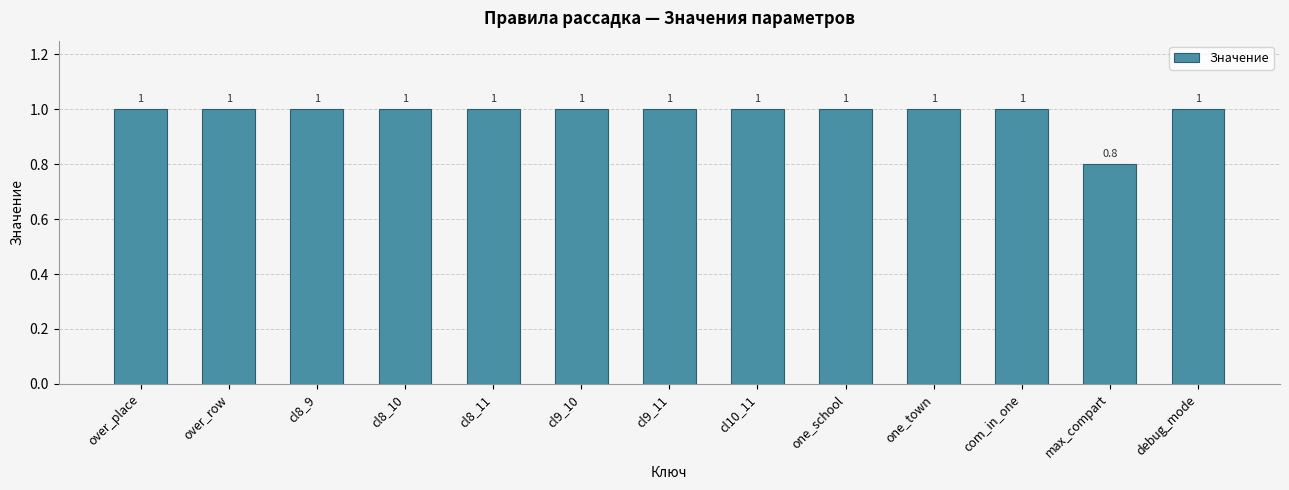

What is the ratio of the value at cl10_11 to the value at cl8_9?

1.0